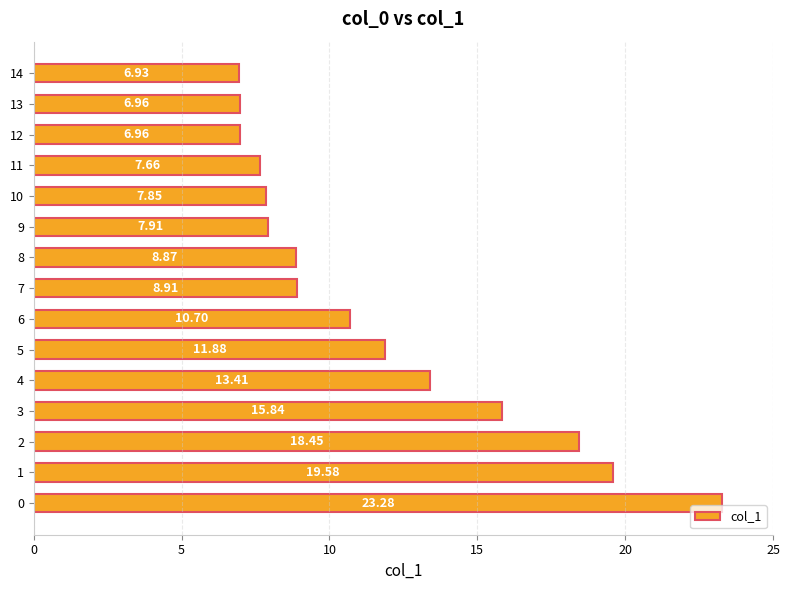

Between 11 and 14, which is larger?

11